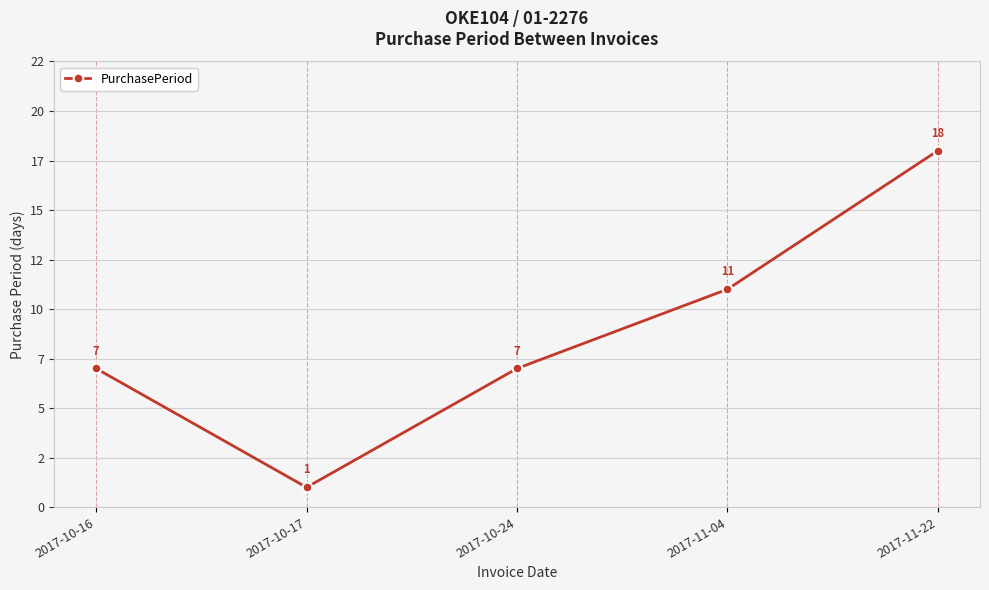

How many interior local valleys (lower than both neighbors) does the data have?

1